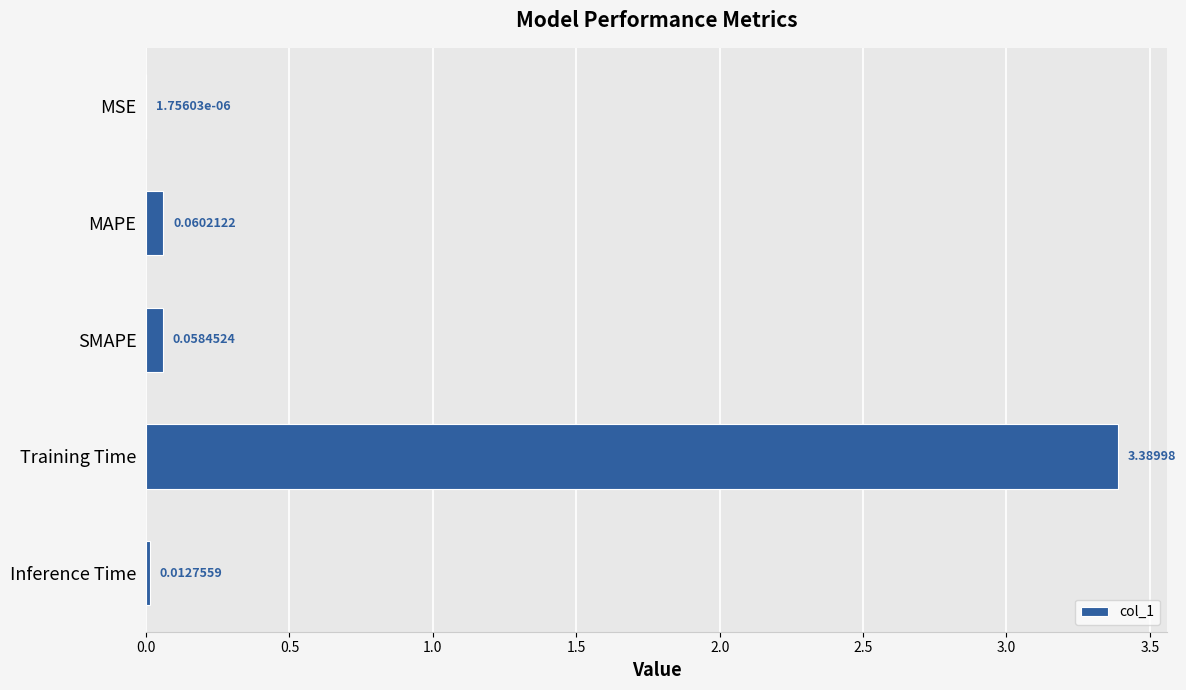

Between Training Time and MSE, which is larger?

Training Time